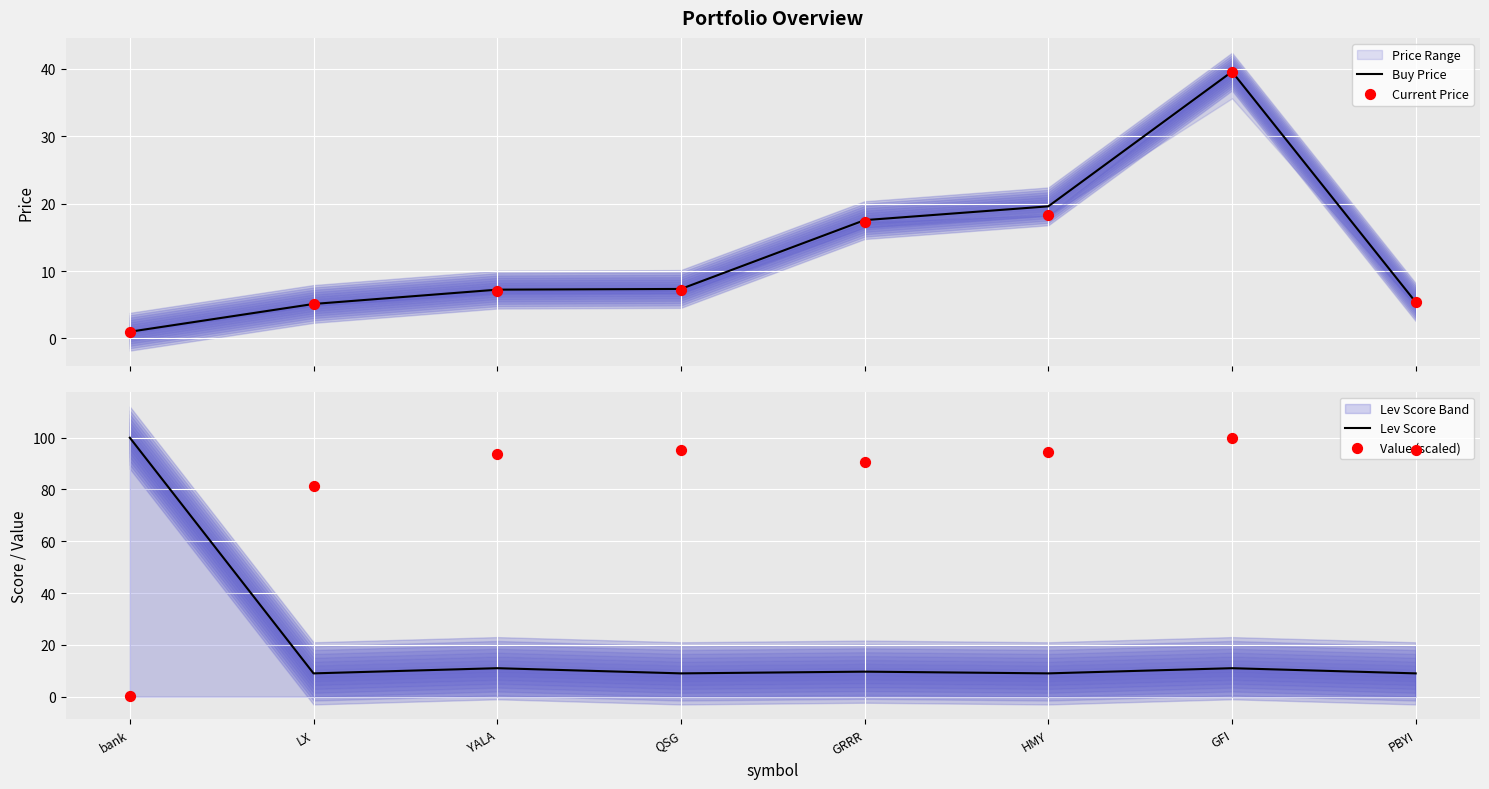

Which series contains the lowest Y value?

Value (scaled)